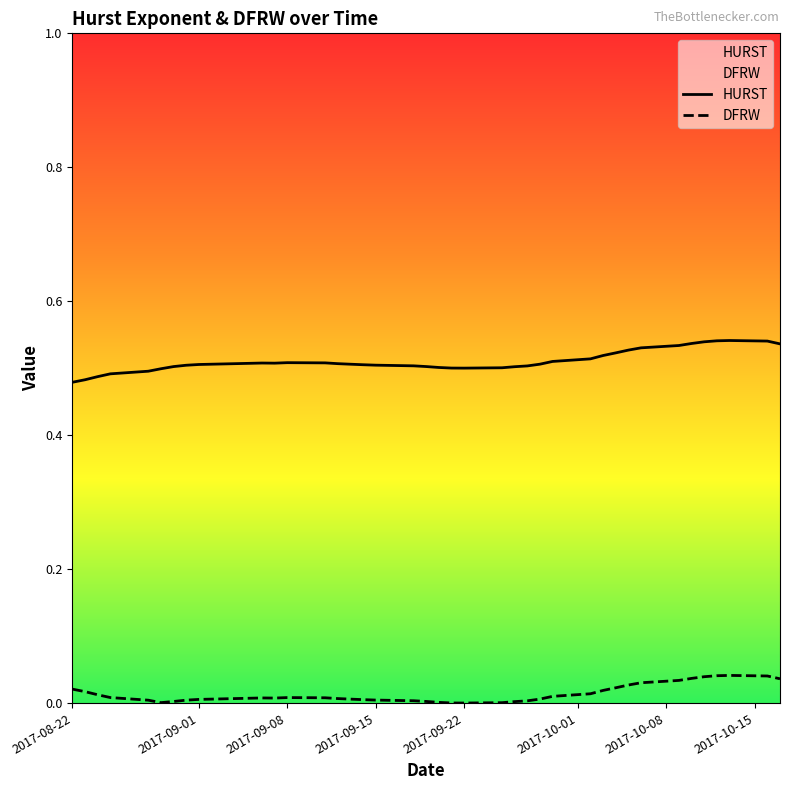

Which series has the largest total across all categories?

HURST